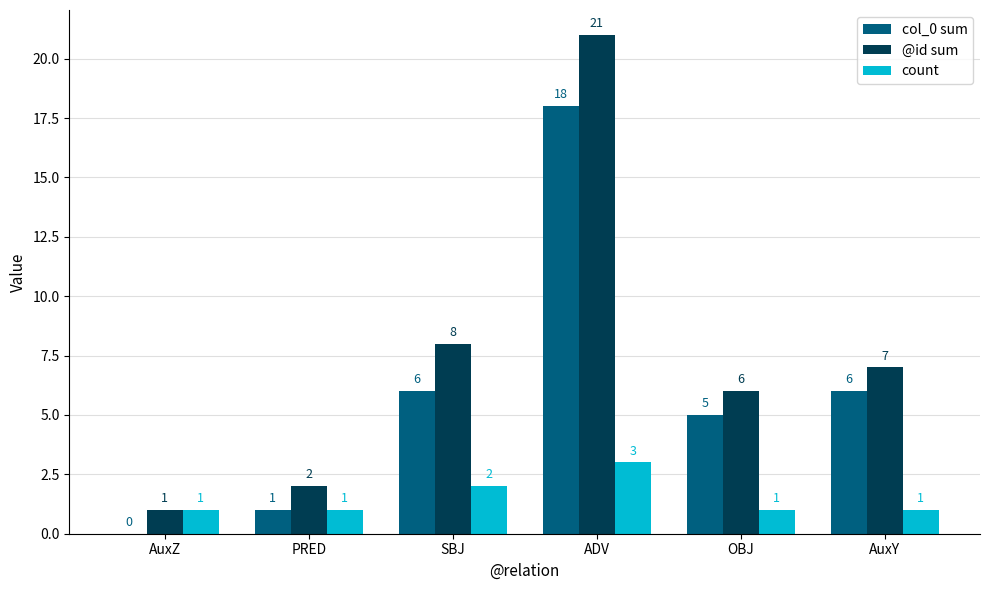

How many distinct data groups are displayed?

3